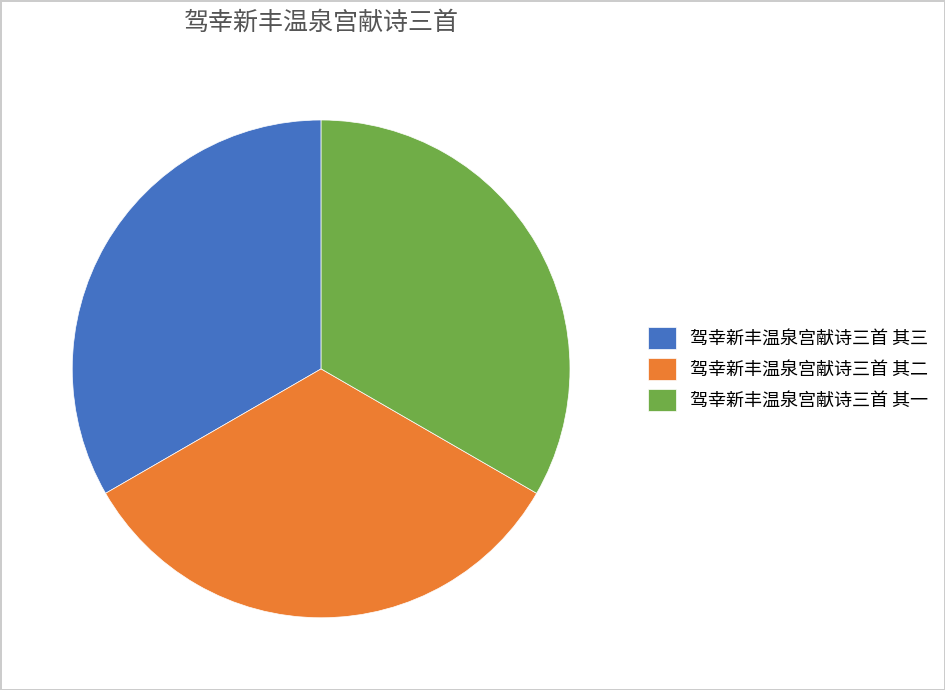

Count the number of slices in the pie.

3